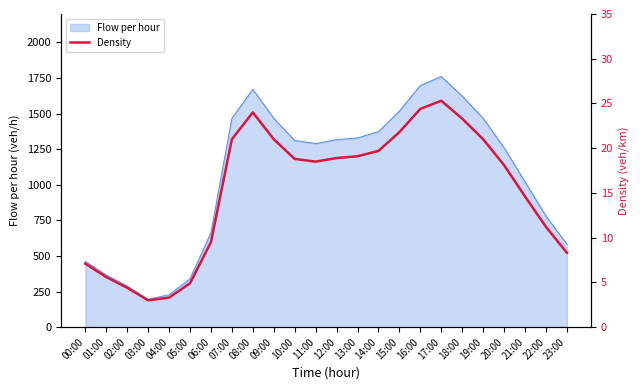

What is the change in value from 03:00 to 08:00?

+21.0